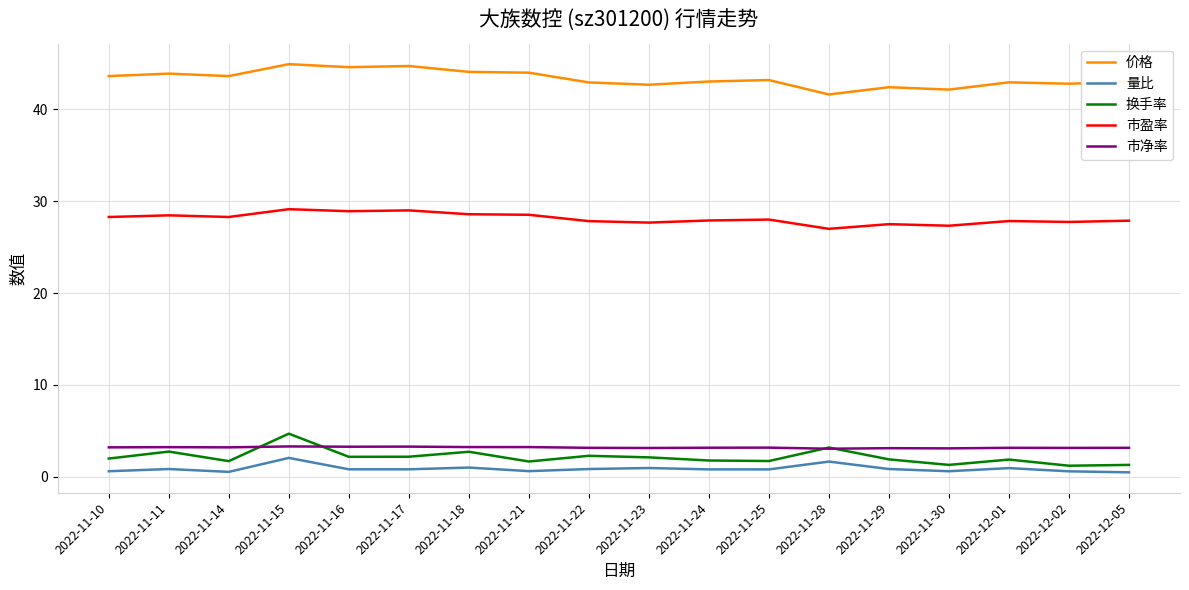

What position from the left is 2022-12-05?

18